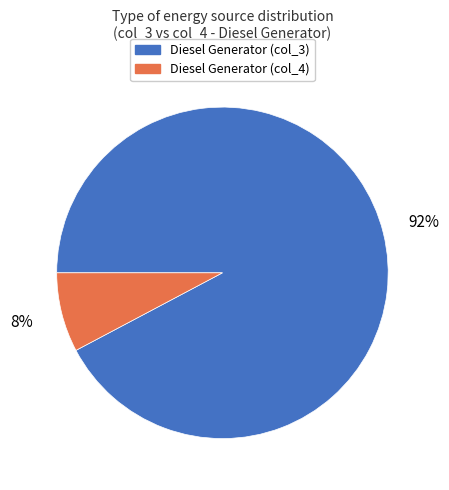

Does any single category account for the majority?

Yes